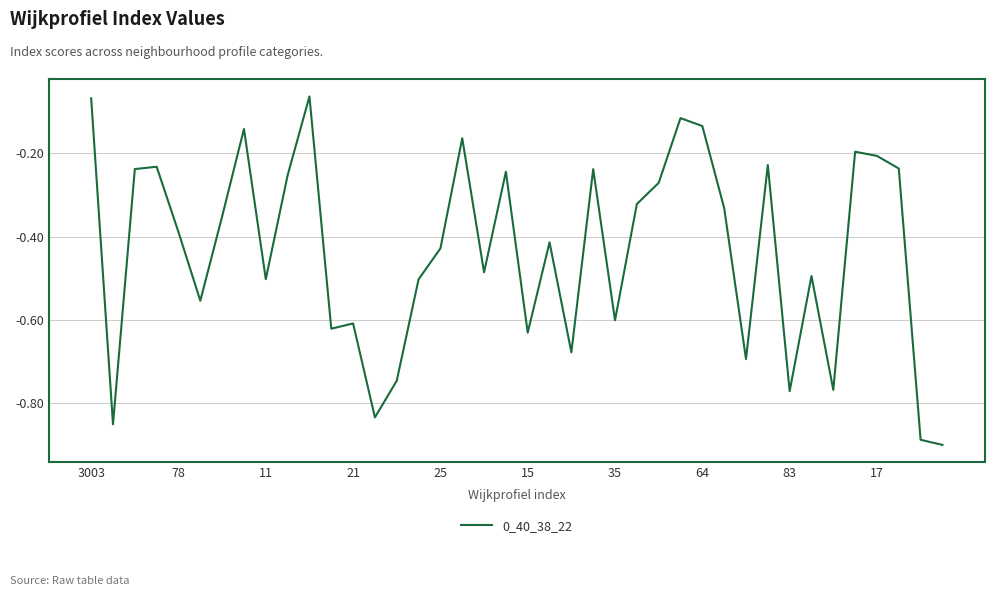

What is the difference between the maximum and minimum values?

0.8